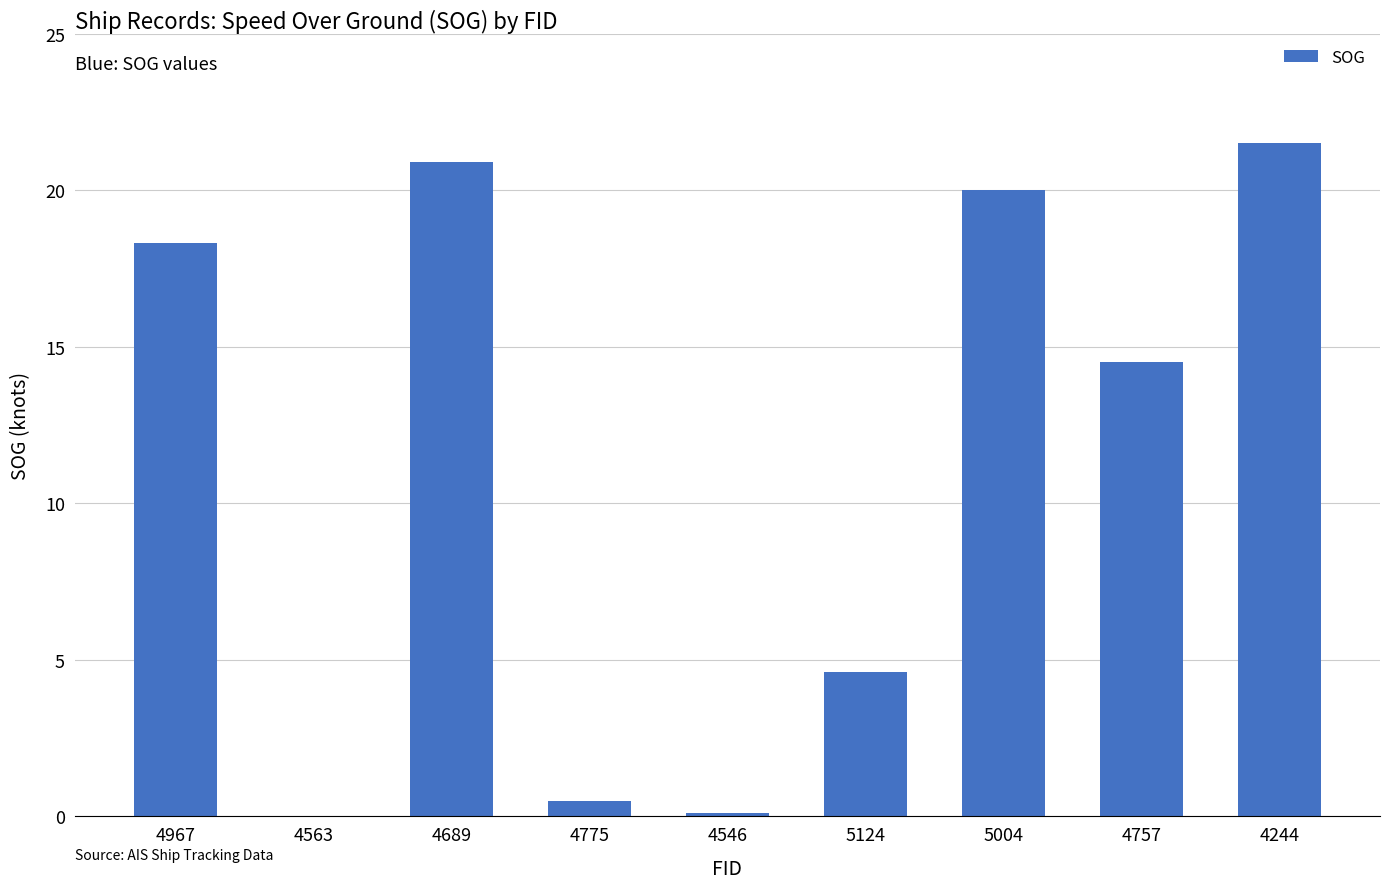

Reading right to left, list all the values displayed in this chart.

21.5	14.5	20.0	4.6	0.1	0.5	20.9	0.0	18.3